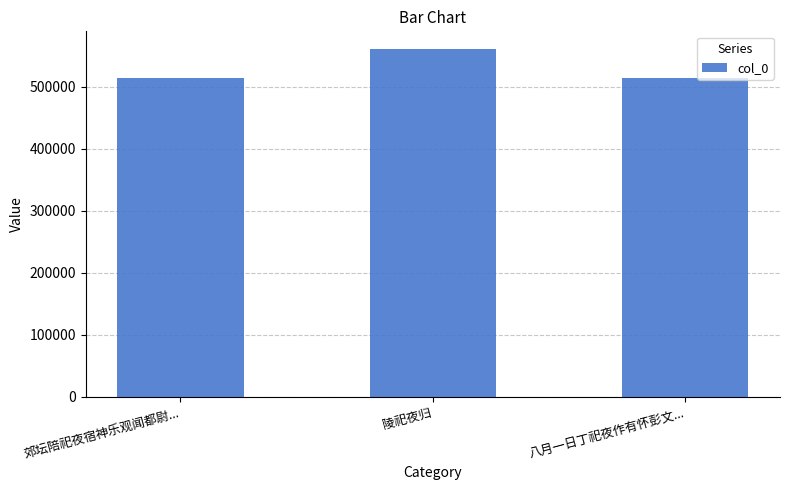

What is the smallest value displayed?

513510